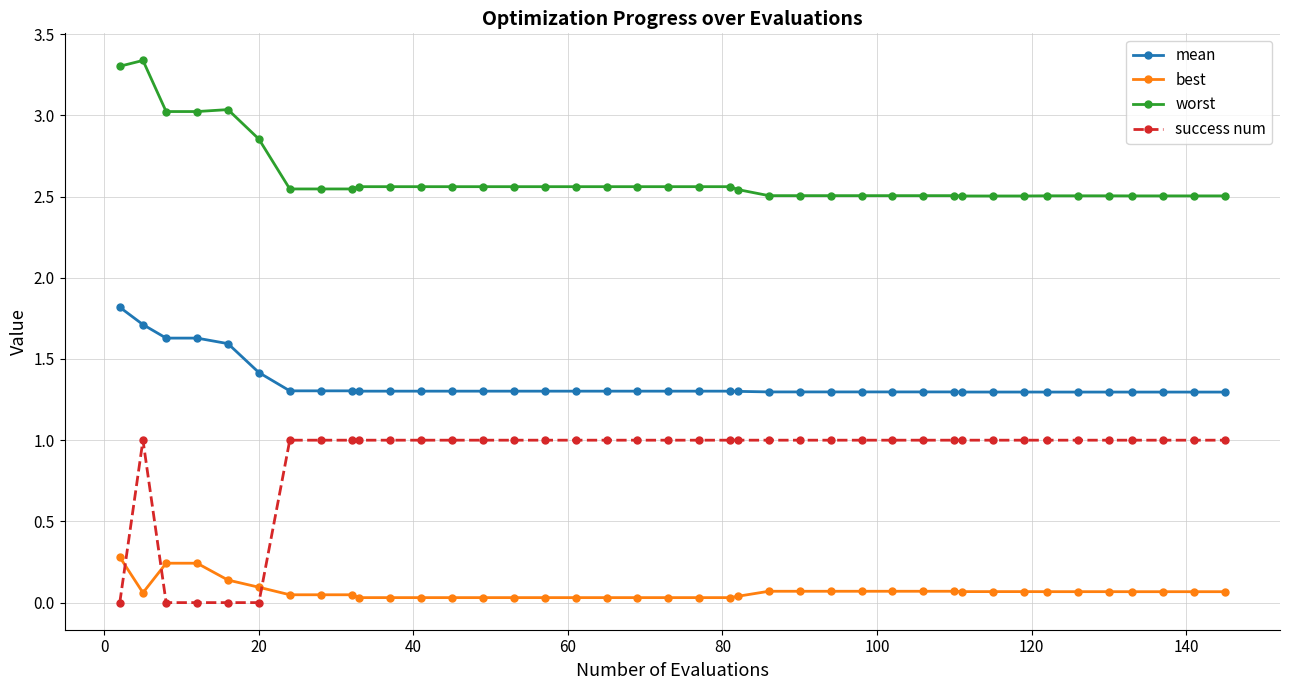

Which series has the largest total across all categories?

worst